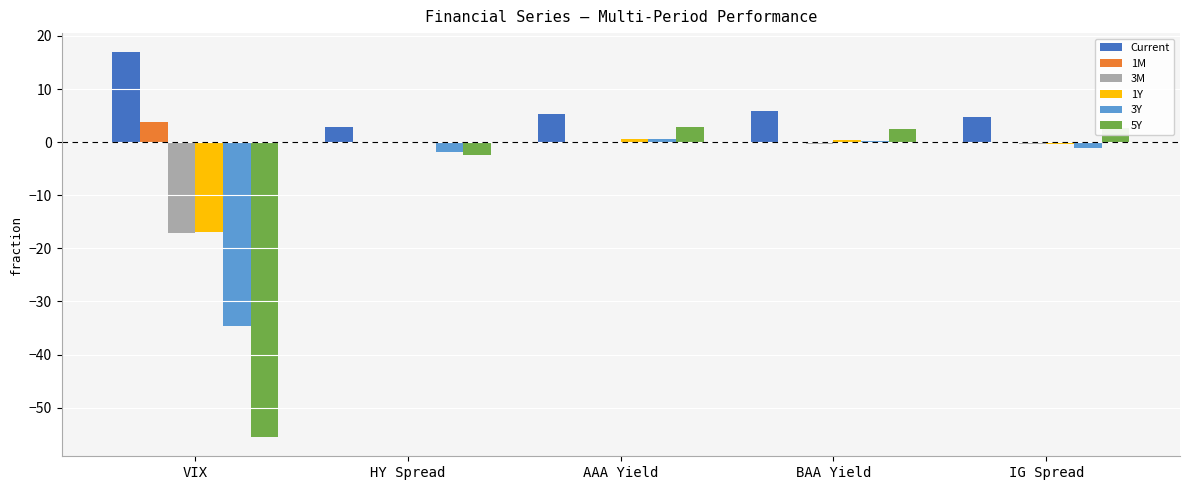

What is the maximum value for 3Y?

0.6